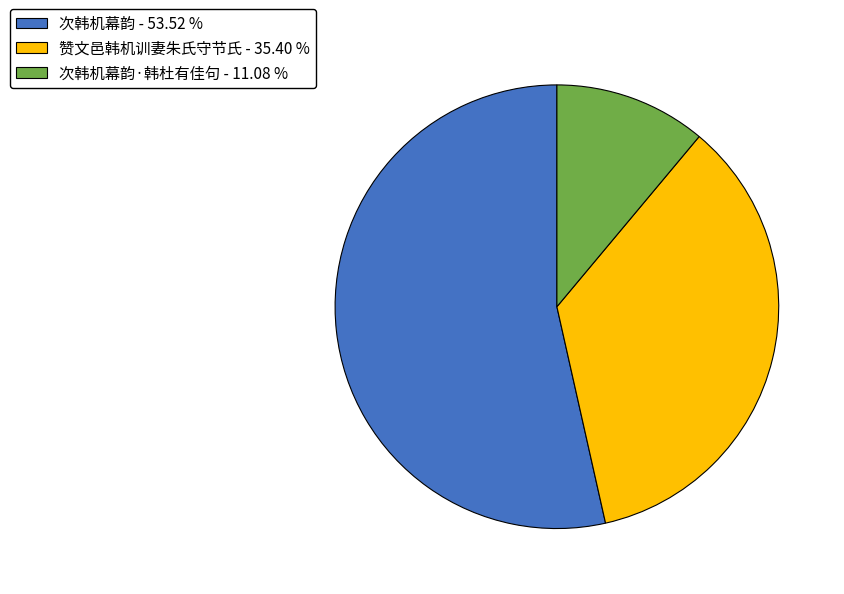

Is the sum of 次韩机幕韵·韩杜有佳句 - 11.08 % and 次韩机幕韵 - 53.52 % greater than half?

Yes